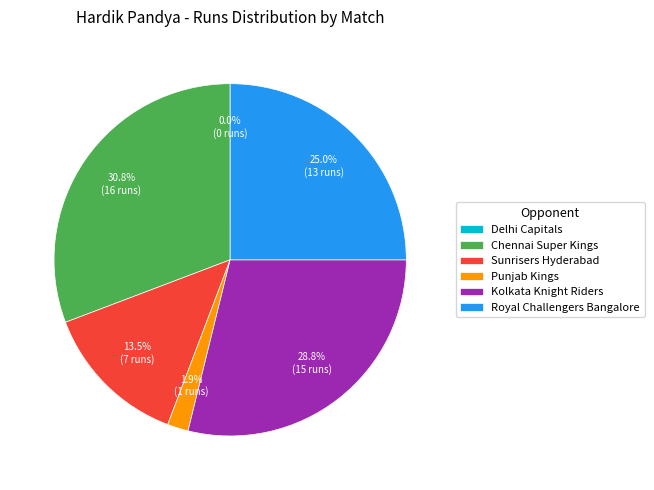

Which has a higher value, Punjab Kings or Chennai Super Kings?

Chennai Super Kings